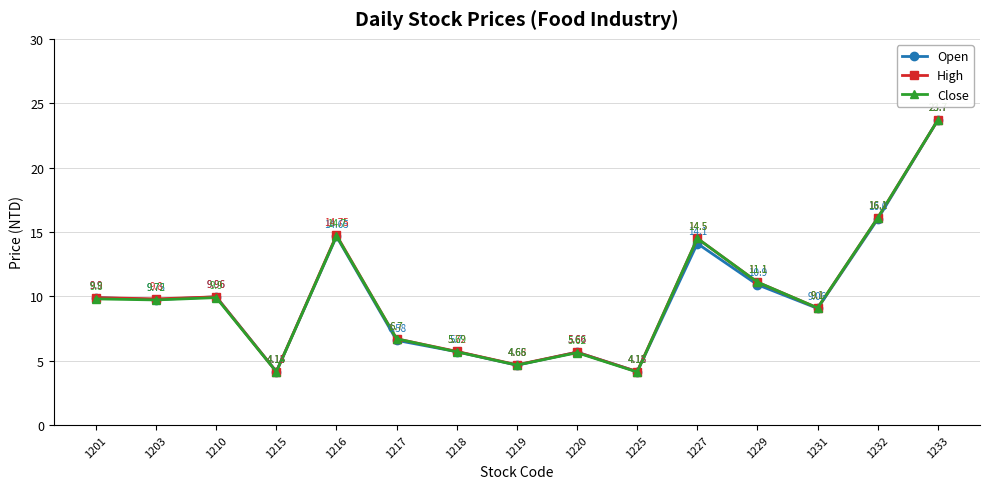

What is the highest value of the Close series?

23.7